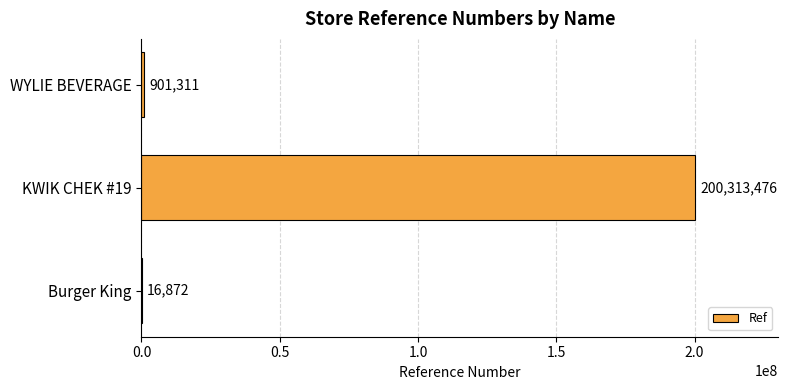

Read the value at WYLIE BEVERAGE, to the nearest 50.

901300